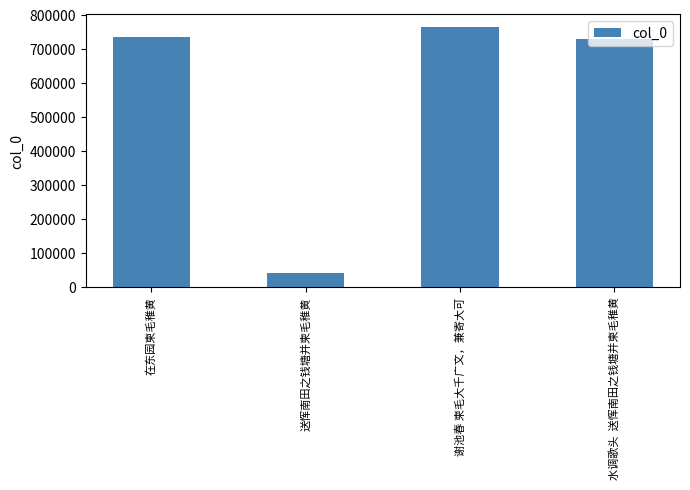

What is the maximum value shown in the chart?

765061